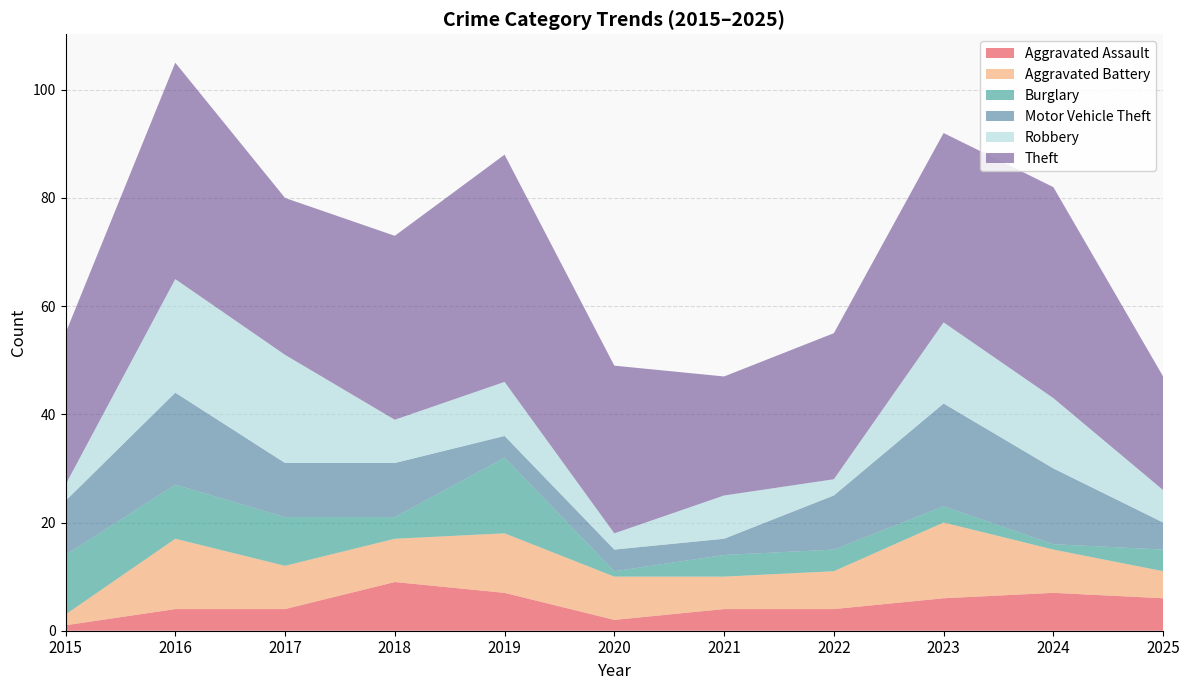

Reading left to right, transcribe all the data shown in this chart.

Aggravated Assault: 1	4	4	9	7	2	4	4	6	7	6
Aggravated Battery: 2	13	8	8	11	8	6	7	14	8	5
Burglary: 11	10	9	4	14	1	4	4	3	1	4
Motor Vehicle Theft: 10	17	10	10	4	4	3	10	19	14	5
Robbery: 3	21	20	8	10	3	8	3	15	13	6
Theft: 28	40	29	34	42	31	22	27	35	39	21